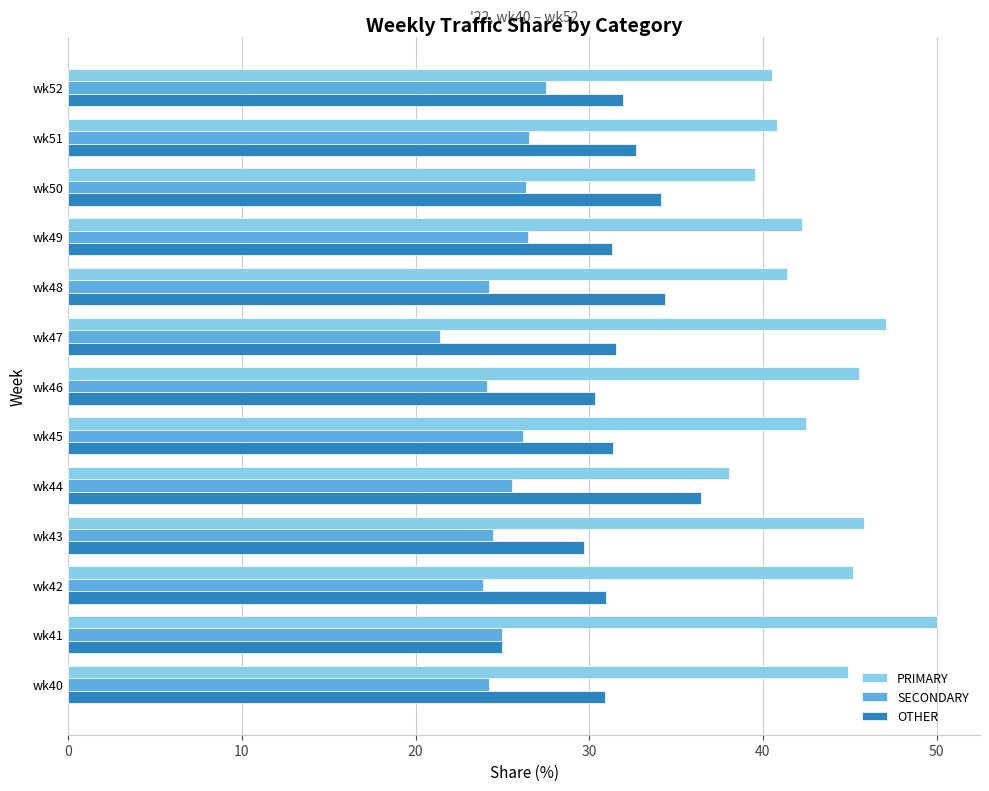

What is the difference between the highest and lowest values at wk47?

25.7